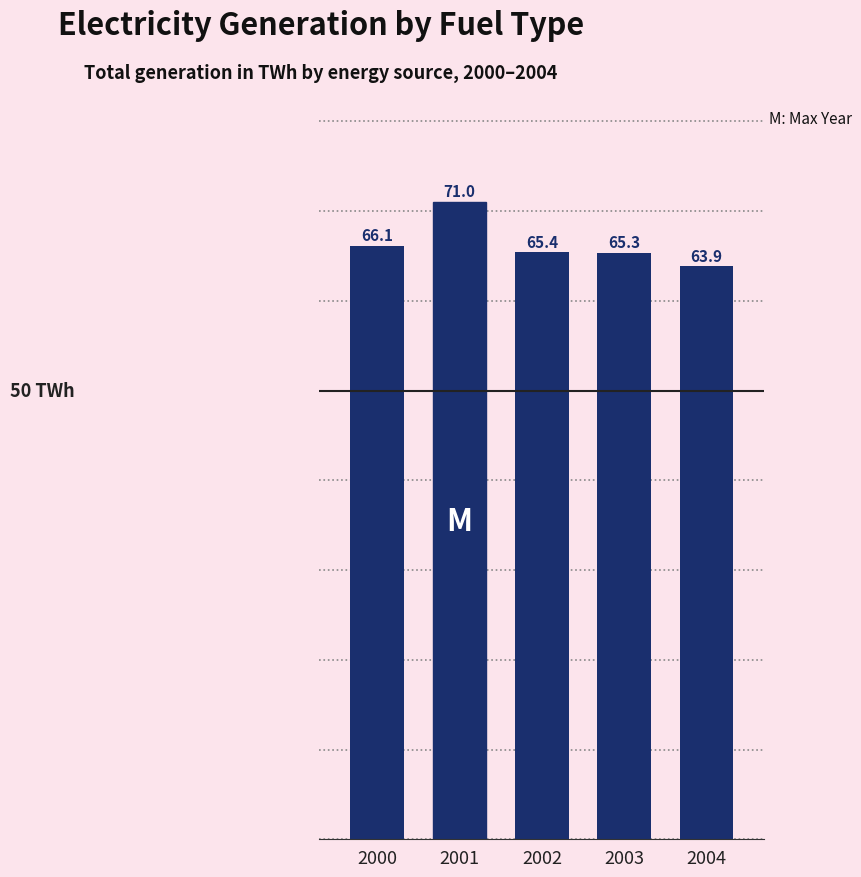

What is the change in value from 2000 to 2001?

+4.9